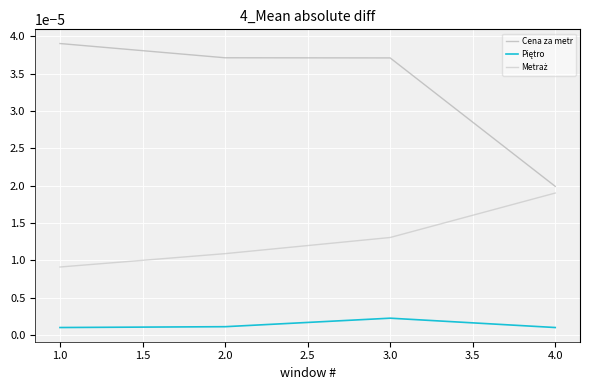

List the series in order of their peak value, lowest first.

Piętro, Metraż, Cena za metr